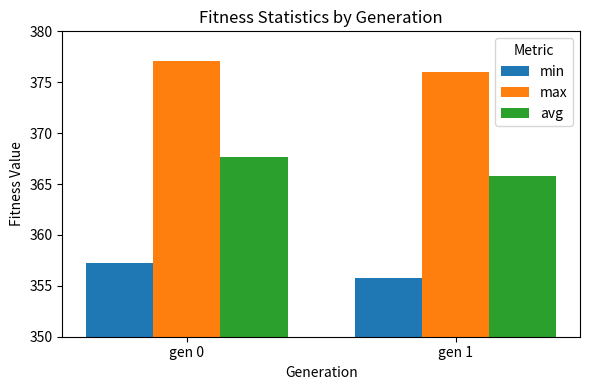

The avg series shows 231.9 at gen 0. True or false?

False